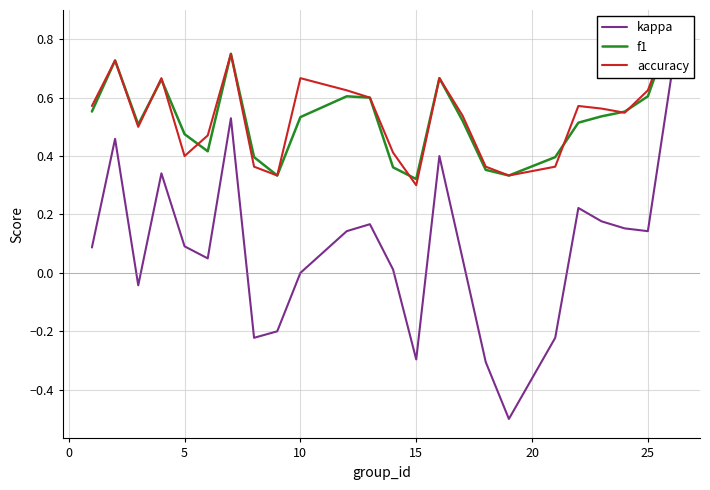

What is the minimum value for kappa?

-0.5